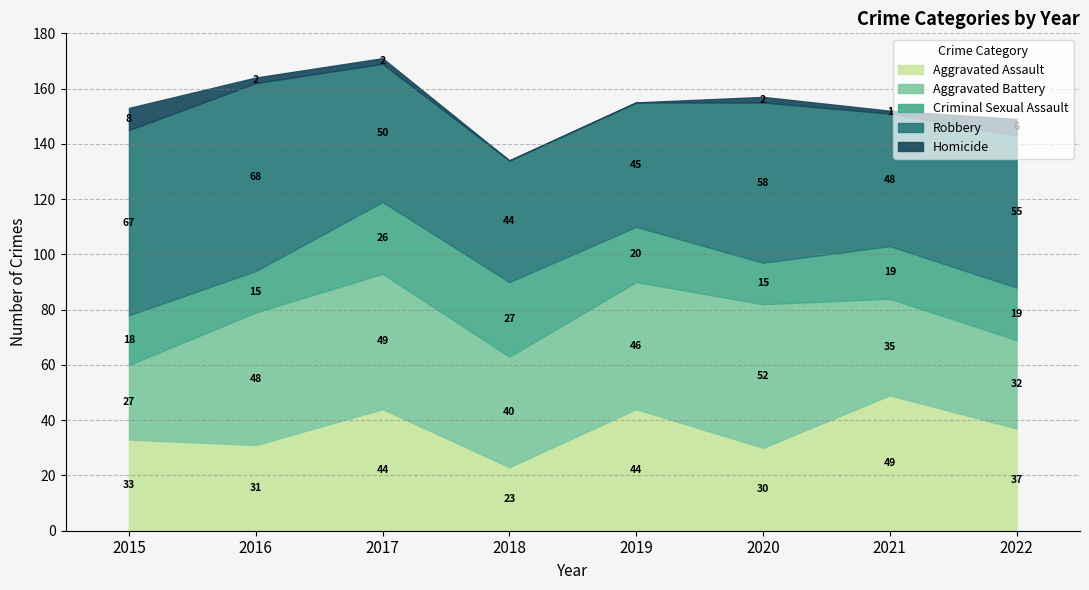

Reading right to left, list all the values displayed in this chart.

Aggravated Assault: 37	49	30	44	23	44	31	33
Aggravated Battery: 32	35	52	46	40	49	48	27
Criminal Sexual Assault: 19	19	15	20	27	26	15	18
Robbery: 55	48	58	45	44	50	68	67
Homicide: 6	1	2	0	0	2	2	8